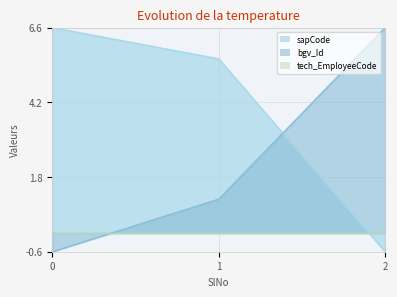

What is the spread (max minus min) of values at 1?

5.6